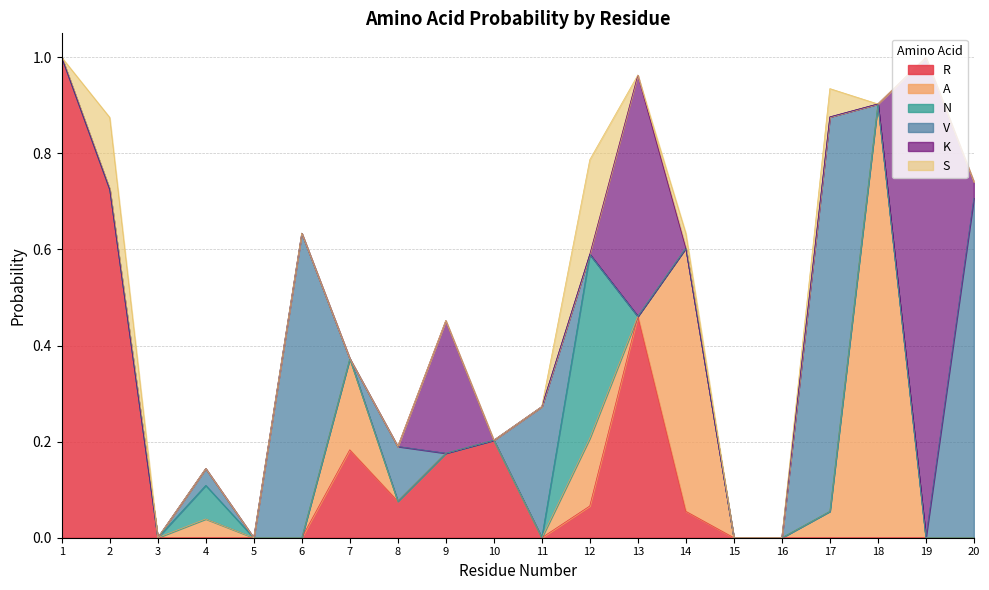

True or false: R and N cross at least once.

True